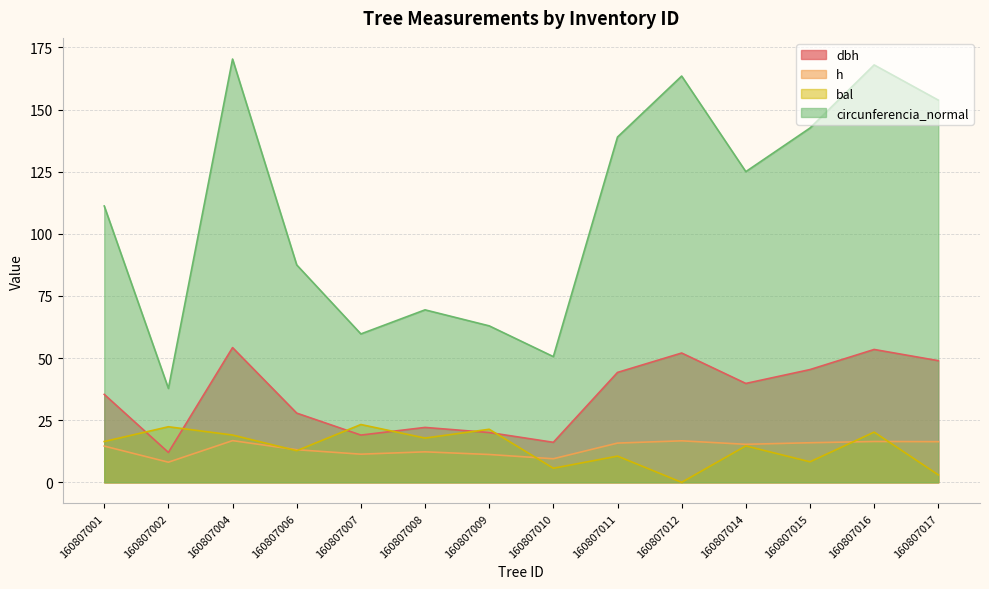

True or false: circunferencia_normal and h cross at least once.

False